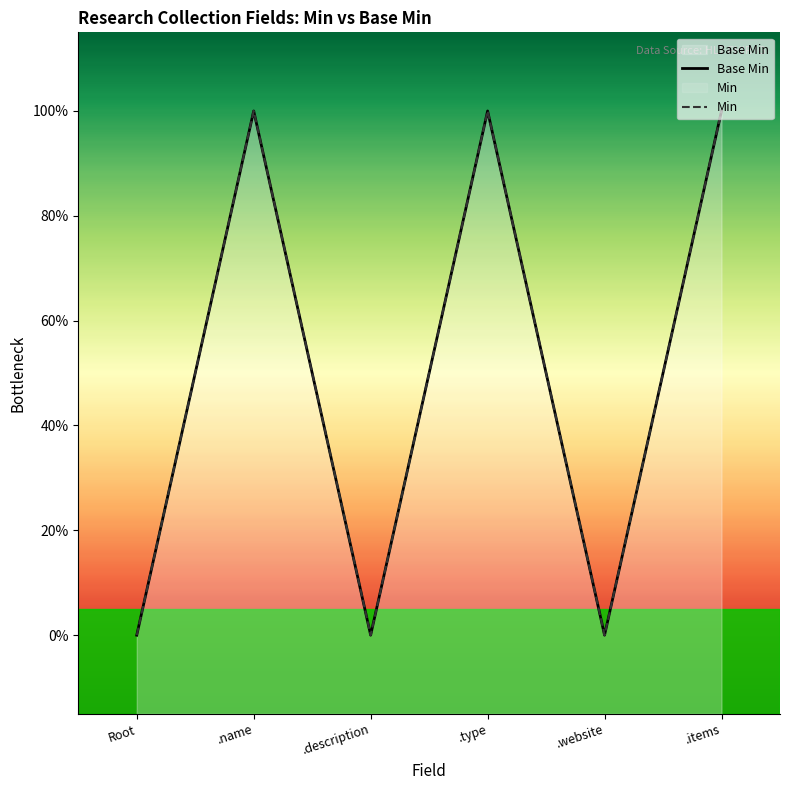

True or false: Min and Base Min intersect in this chart.

False